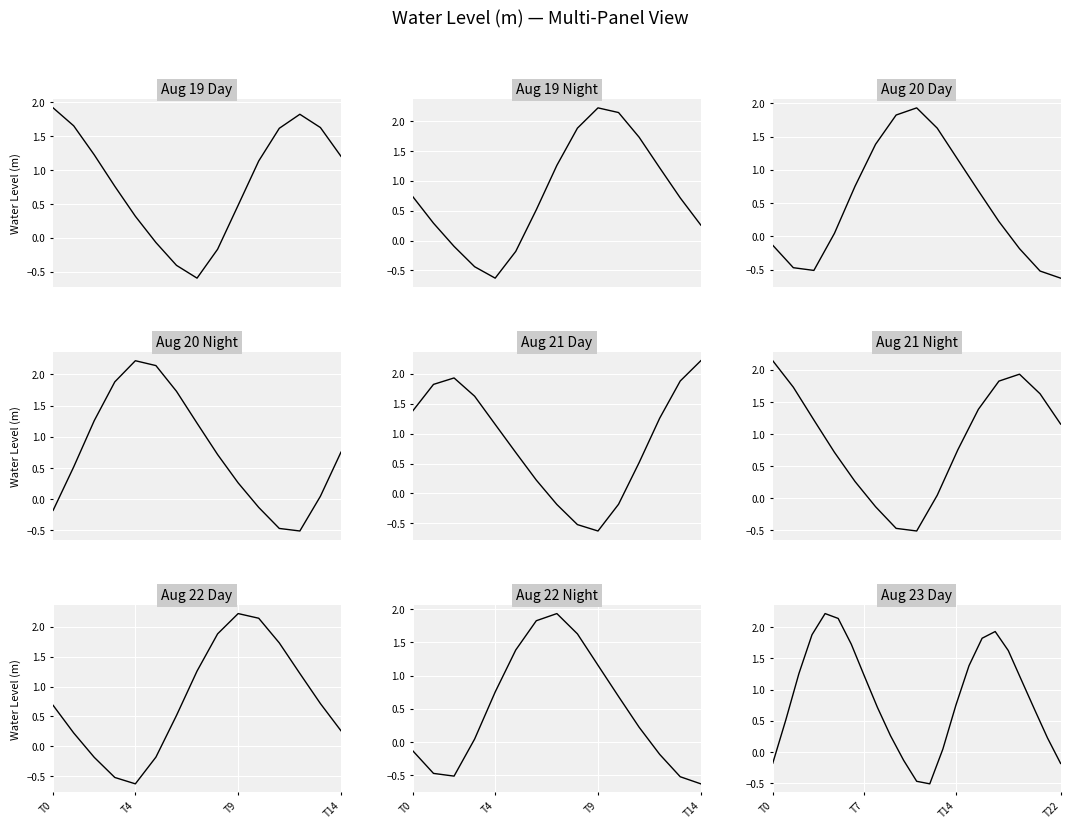

What is the difference between the maximum and second lowest values?

2.7